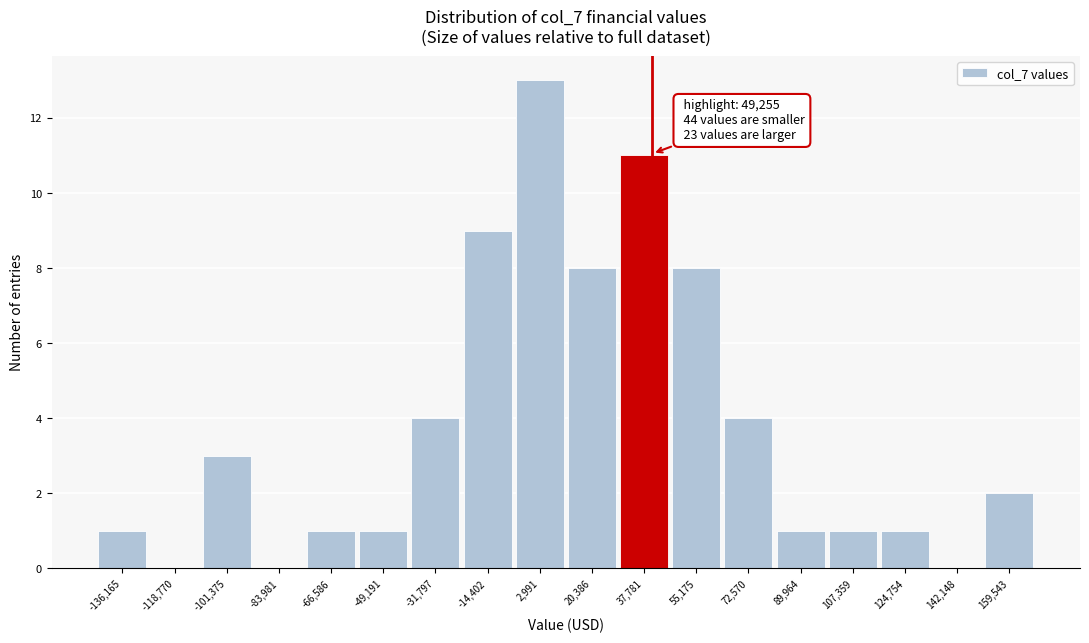

Reading left to right, extract all data points from this chart.

-136,165=1	-118,770=0	-101,375=3	-83,981=0	-66,586=1	-49,191=1	-31,797=4	-14,402=9	2,991=13	20,386=8	37,781=11	55,175=8	72,570=4	89,964=1	107,359=1	124,754=1	142,148=0	159,543=2